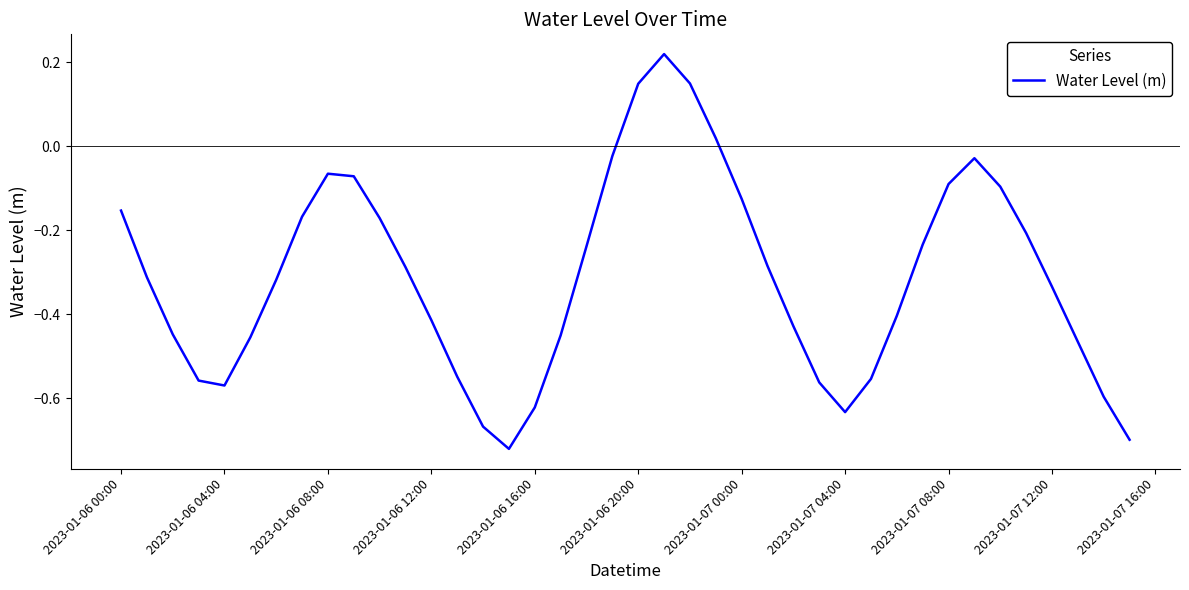

What is the difference between the maximum and minimum values?

0.9